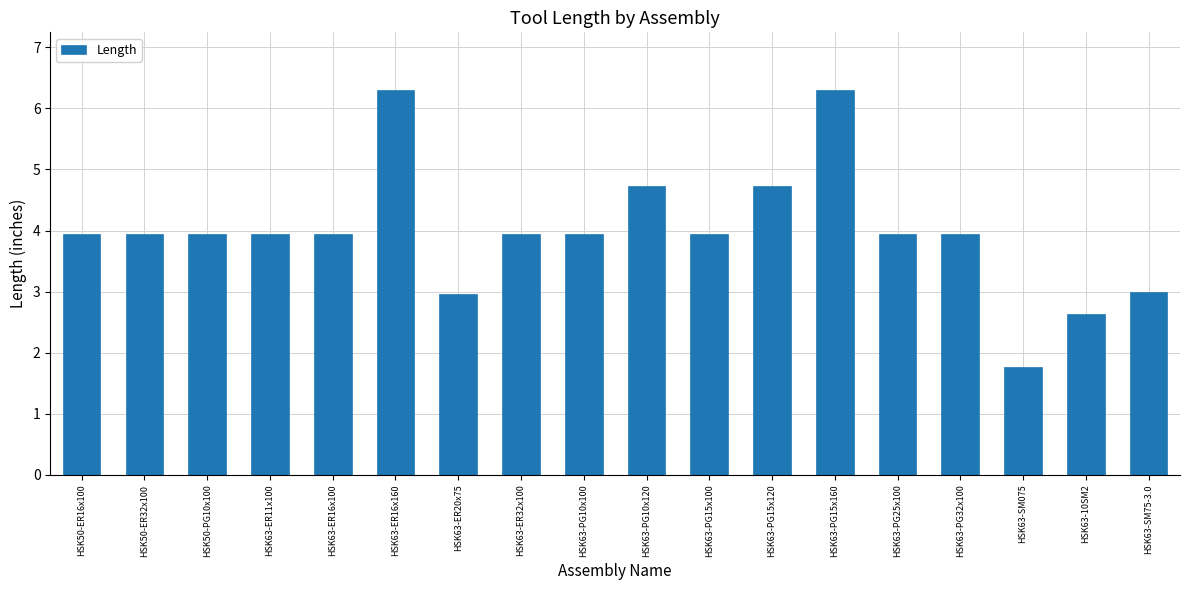

Approximately how many times larger is the value at HSK63-PG10x100 compared to HSK63-SM075?

2.2